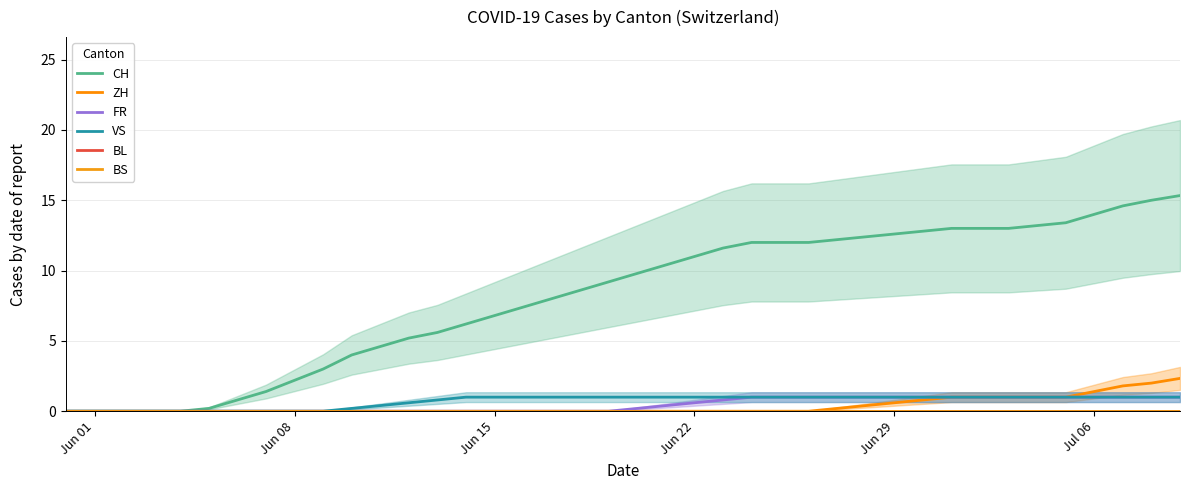

Which series has the largest range (max minus min)?

CH